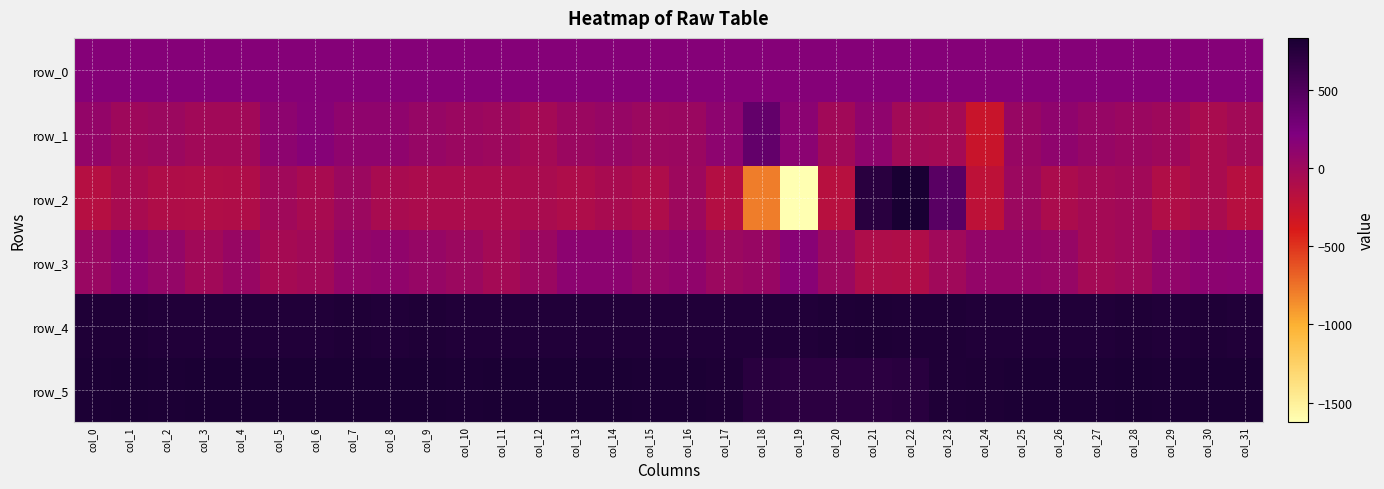

True or false: row_2 has a value of -289.4 at col_31.

False